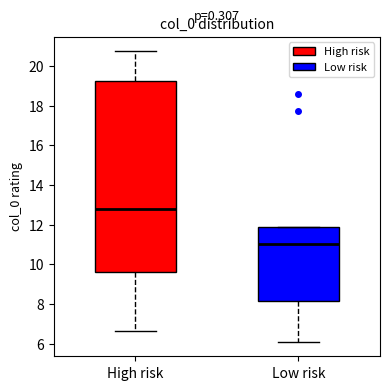

Reading left to right, transcribe this box plot: for each box, give where its median line is, the range the box spans, and where its two whiskers end, as read against the y-axis. The values are not printed on the chart, so give them approximately, as read against the axis.

High risk: median 12.8, box 9.6 to 19.2, whiskers 6.6 to 20.8
Low risk: median 11.0, box 8.2 to 11.8, whiskers 6.2 to 11.8